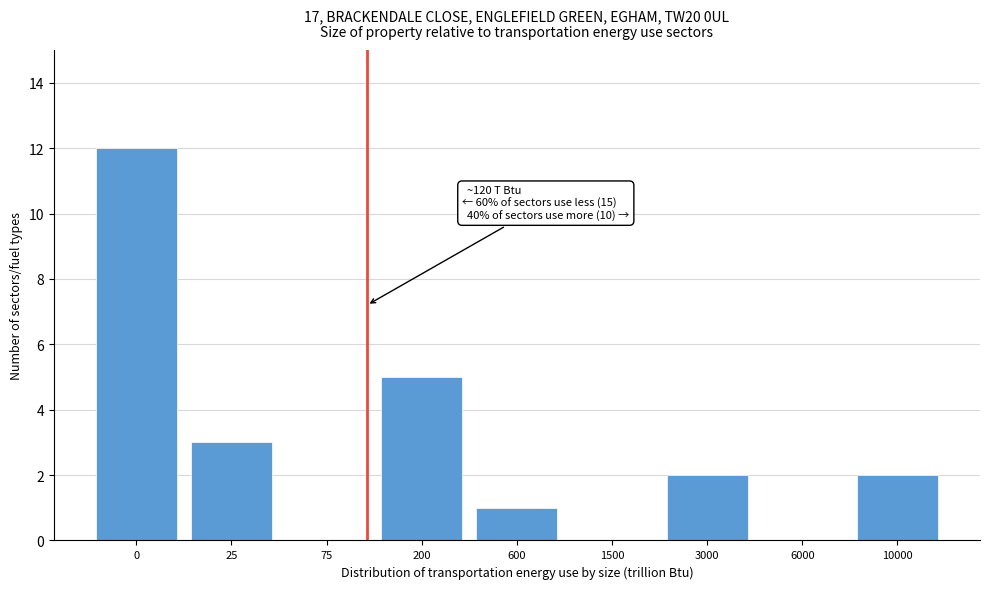

Reading right to left, what are all the values shown in this chart?

10000=2	6000=0	3000=2	1500=0	600=1	200=5	75=0	25=3	0=12